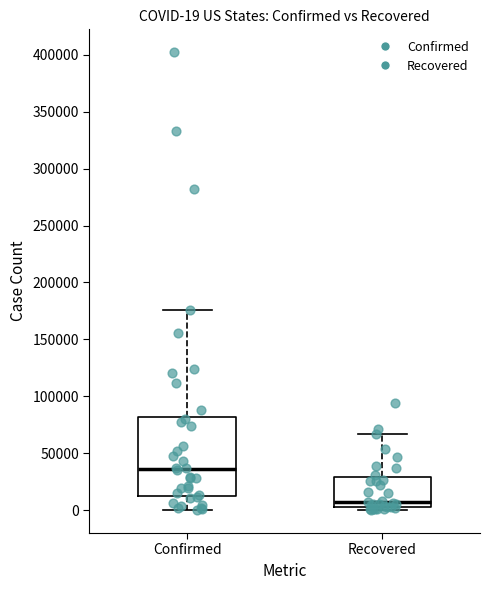

Which box's median line is the highest?

Confirmed